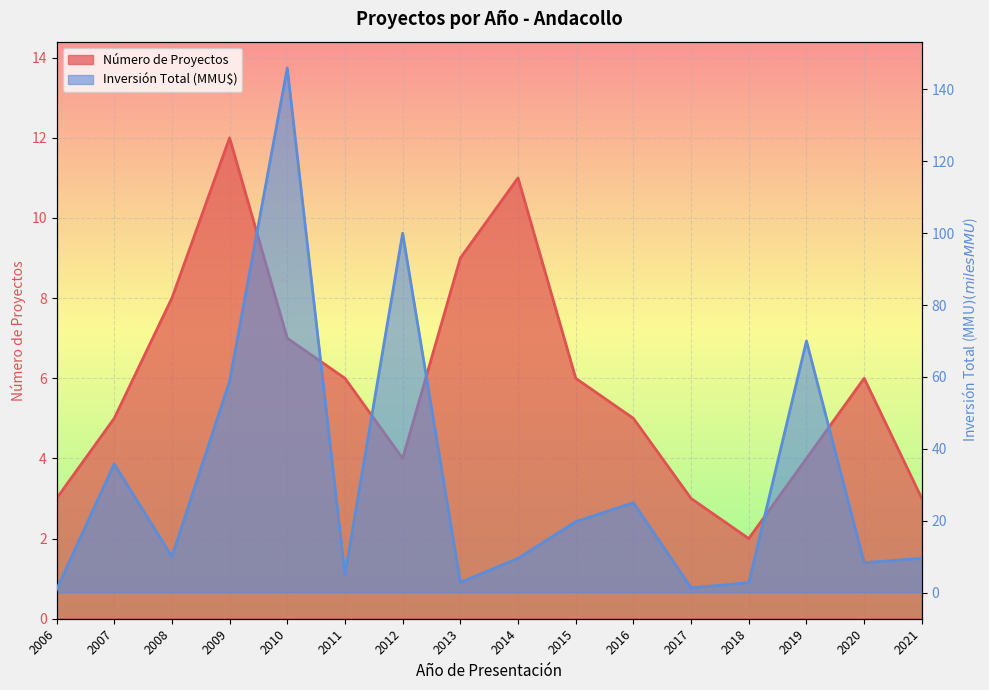

What is the difference between the maximum and second lowest values in the Inversión Total (MMU$) series?

144.7